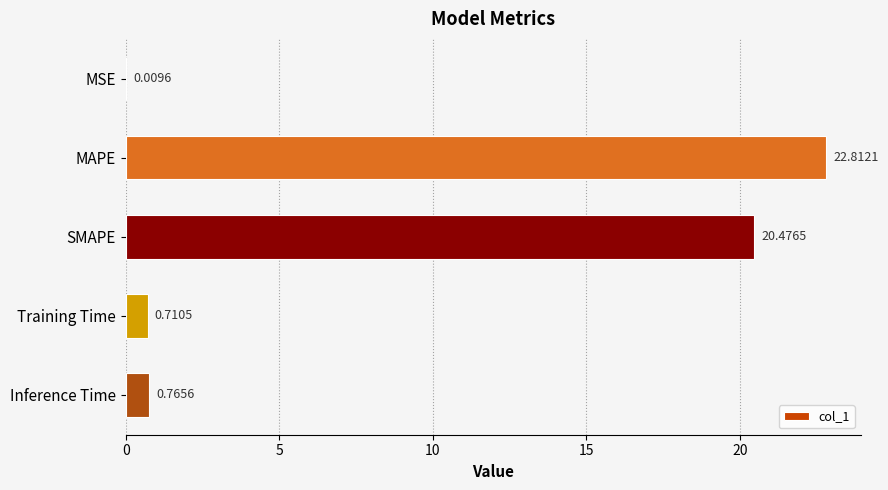

What is the change in value from MAPE to Inference Time?

-22.0